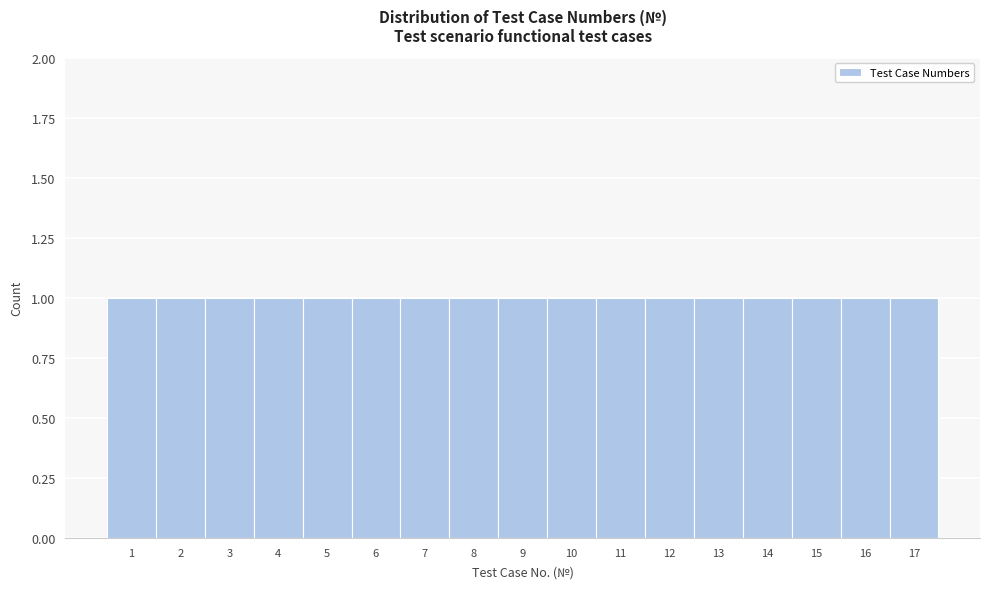

Reading left to right, transcribe this chart: for each bar, give the range it covers on the x-axis and its height. The values are not printed on the chart, so give them approximately, as read against the axis.

0.5 to 1.5: 1
1.5 to 2.5: 1
2.5 to 3.5: 1
3.5 to 4.5: 1
4.5 to 5.5: 1
5.5 to 6.5: 1
6.5 to 7.5: 1
7.5 to 8.5: 1
8.5 to 9.5: 1
9.5 to 10.5: 1
10.5 to 11.5: 1
11.5 to 12.5: 1
12.5 to 13.5: 1
13.5 to 14.5: 1
14.5 to 15.5: 1
15.5 to 16.5: 1
16.5 to 17.5: 1